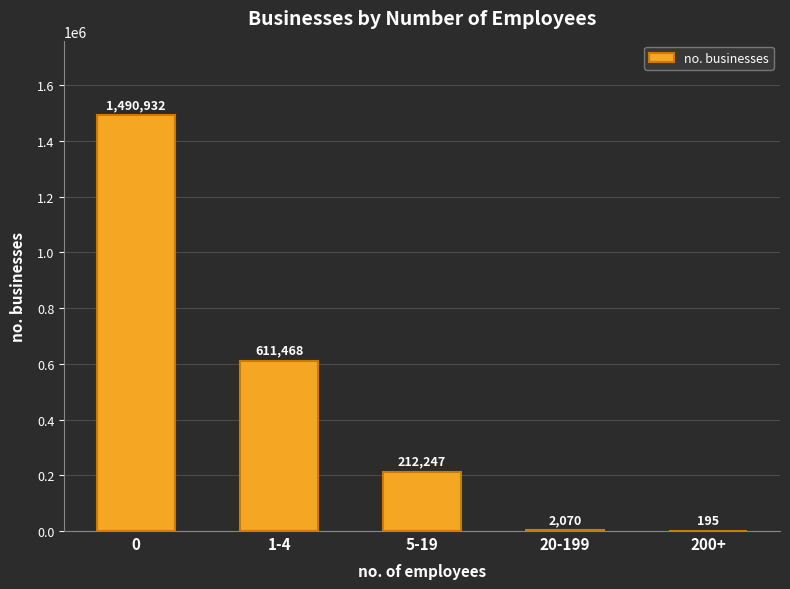

Reading left to right, extract all data points from this chart.

0=1490932	1-4=611468	5-19=212247	20-199=2070	200+=195